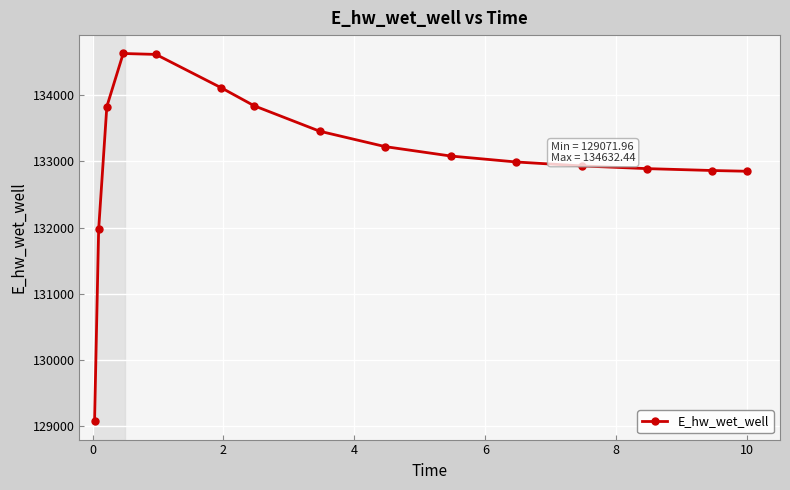

What is the average value?

133091.6